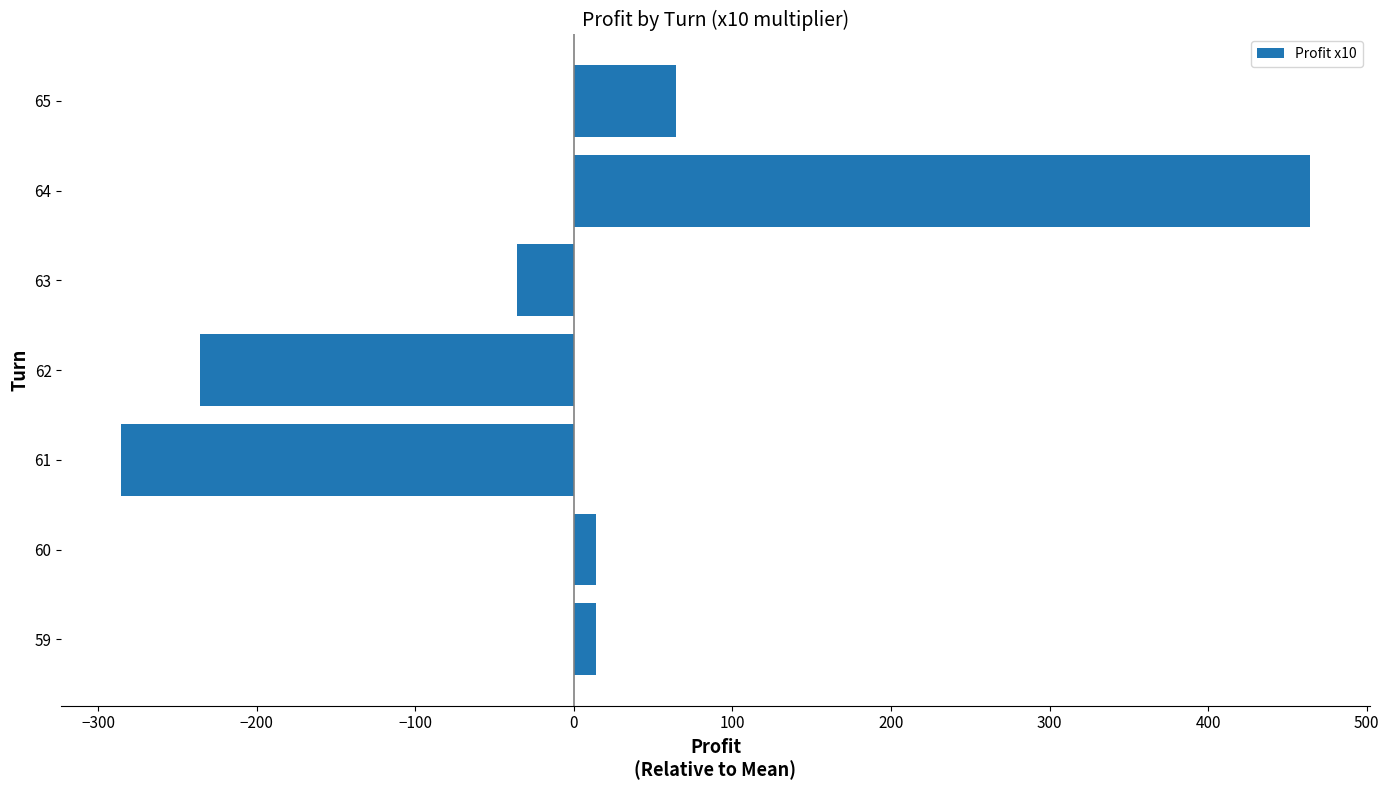

Which category has the highest value across all series?

64